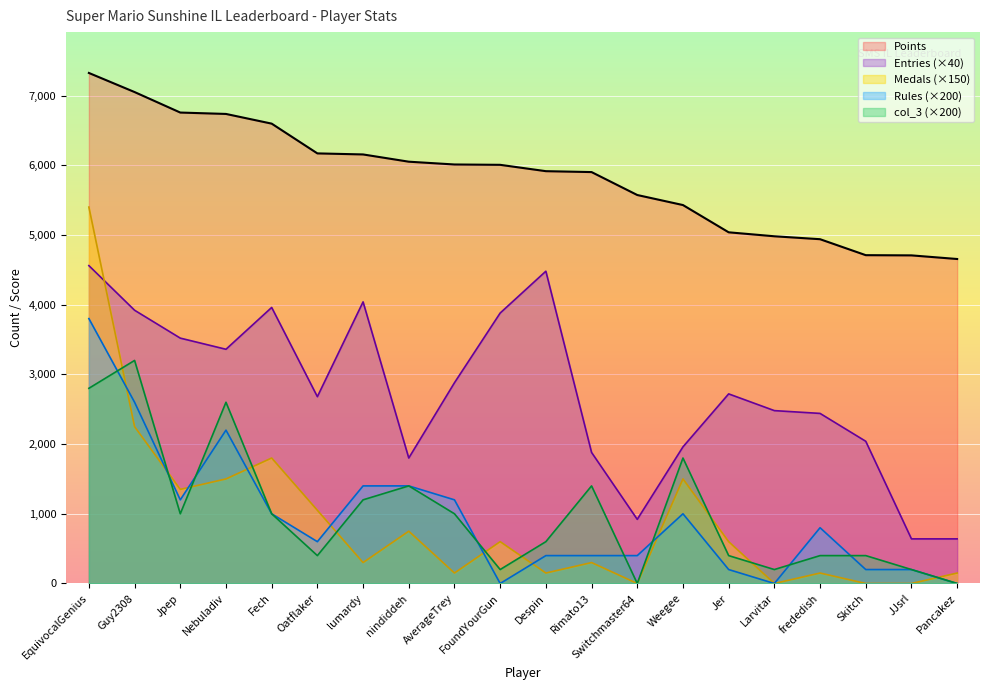

What is the label of the 5th point from the right?

Larvitar